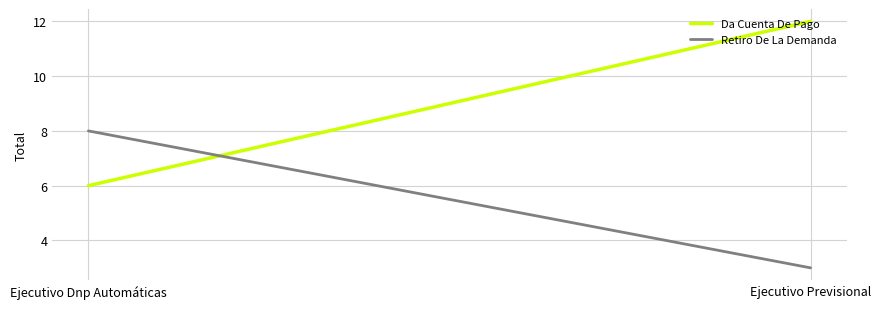

What is the greatest value displayed?

12